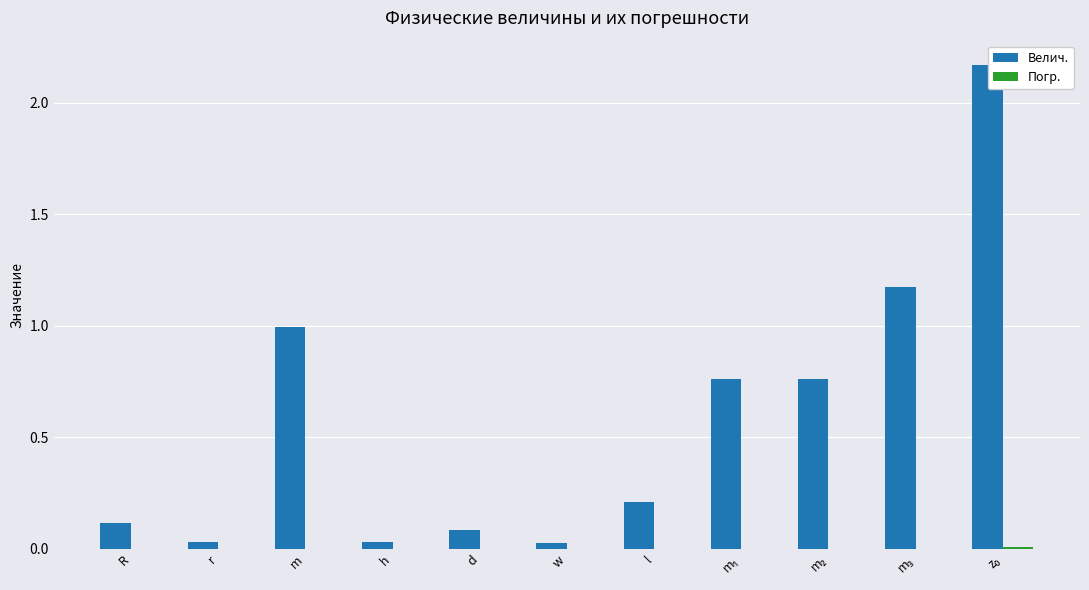

The Велич. series shows 0.0 at h. True or false?

True